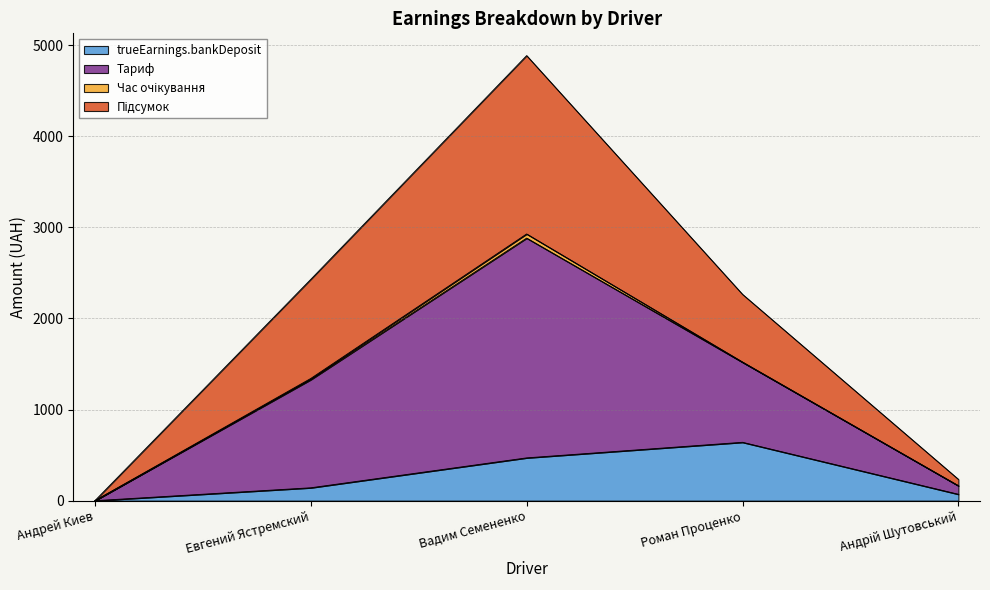

The trueEarnings.bankDeposit series shows 278.0 at Роман Проценко. True or false?

False